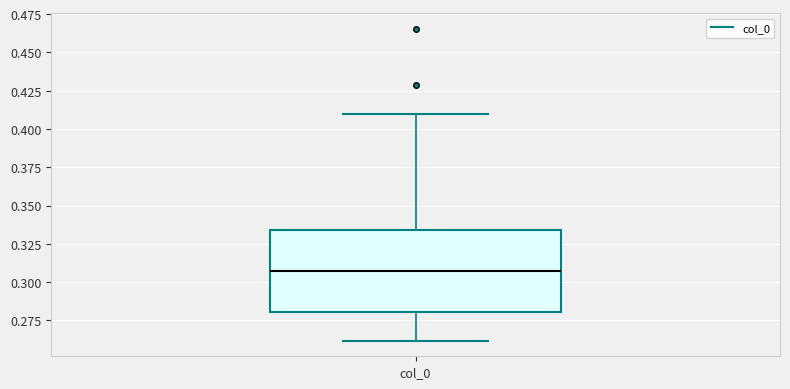

Transcribe this box plot: give where the median line is, the range the box spans, and where the two whiskers end, as read against the y-axis. The values are not printed on the chart, so give them approximately, as read against the axis.

median 0.305, box 0.280 to 0.335, whiskers 0.260 to 0.410